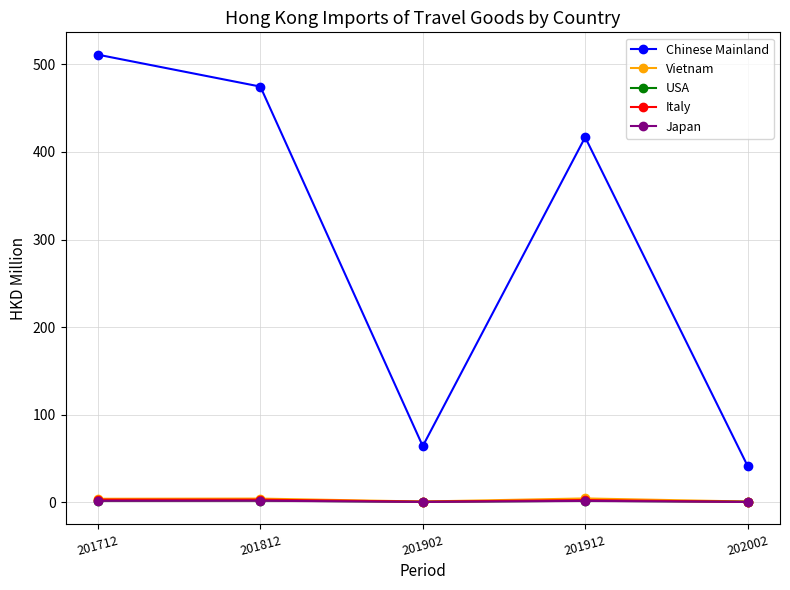

What are all the series names shown in the legend?

Chinese Mainland, Vietnam, USA, Italy, Japan